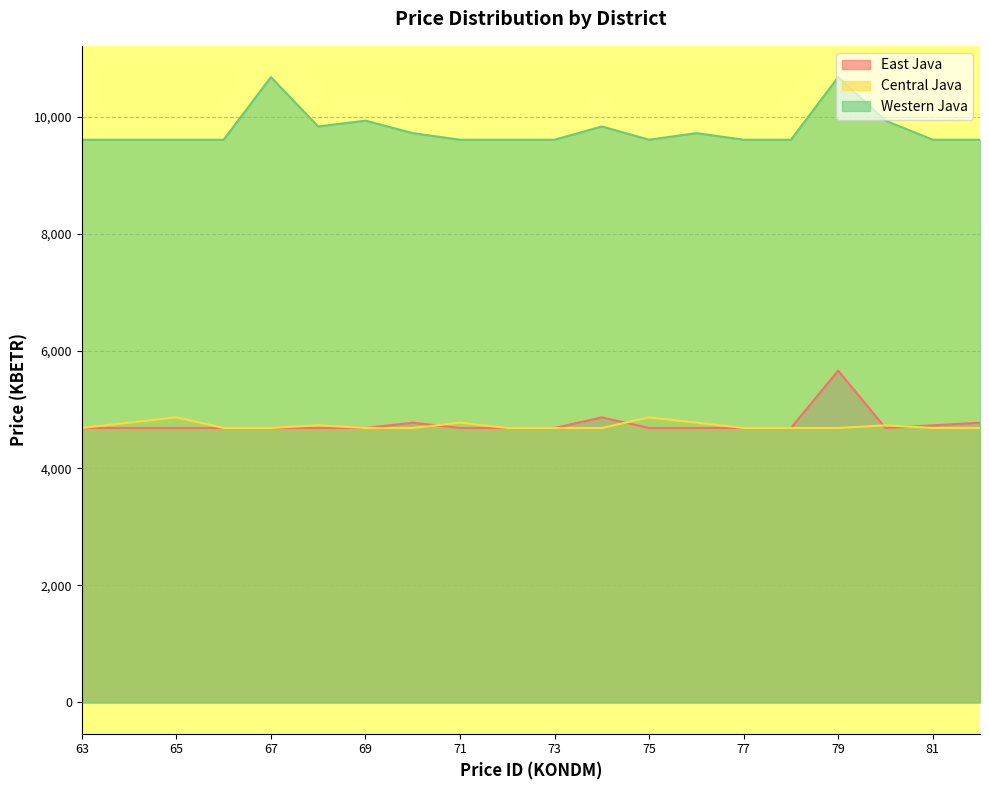

Does the chart have visible grid lines?

Yes